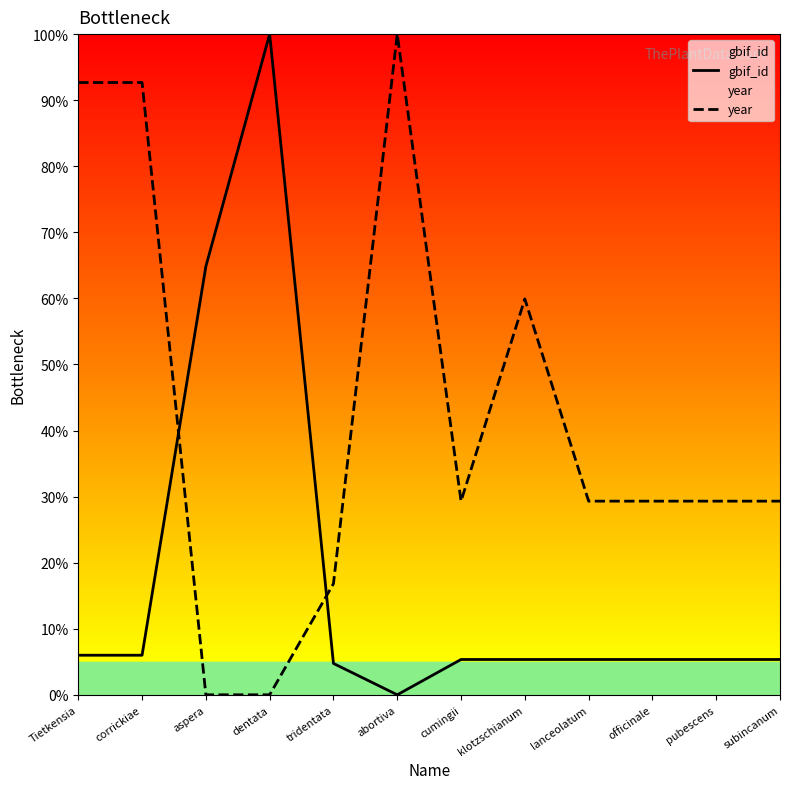

Reading left to right, list all the values displayed in this chart.

gbif_id: Tietkensia=6.0	corrickiae=6.0	aspera=64.8	dentata=100.0	tridentata=4.7	abortiva=0.0	cumingii=5.3	klotzschianum=5.3	lanceolatum=5.3	officinale=5.3	pubescens=5.3	subincanum=5.3
year: Tietkensia=92.7	corrickiae=92.7	aspera=0.0	dentata=0.0	tridentata=16.8	abortiva=100.0	cumingii=29.3	klotzschianum=59.9	lanceolatum=29.3	officinale=29.3	pubescens=29.3	subincanum=29.3